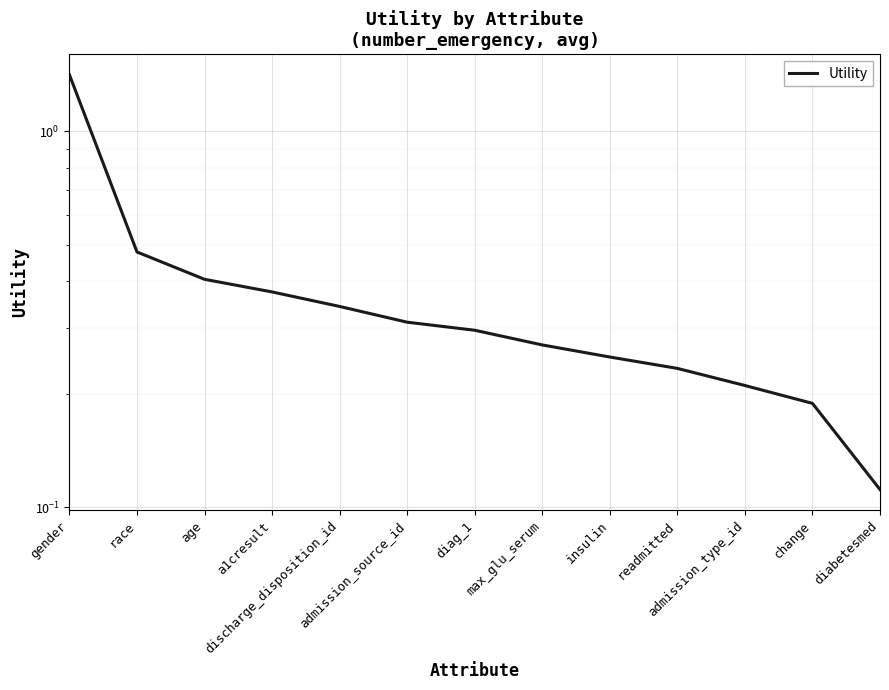

Is it true that the value at admission_source_id is 0.5?

False